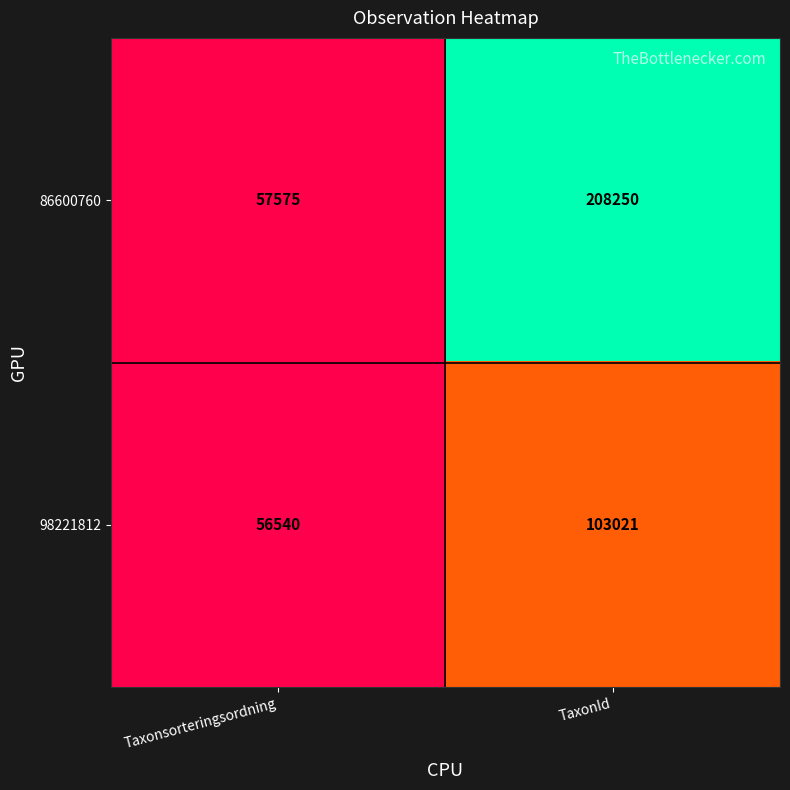

True or false: 86600760 has a value of 87821 at Taxonsorteringsordning.

False